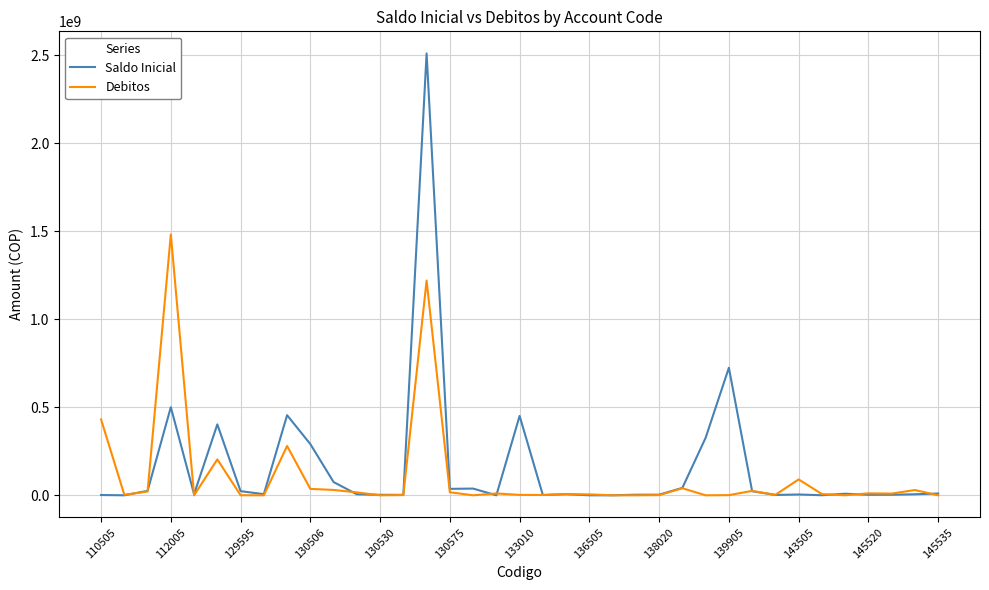

Which series has the largest total across all categories?

Saldo Inicial